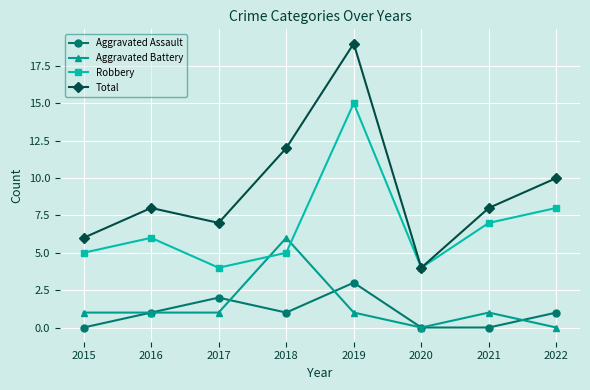

Reading left to right, list all the values displayed in this chart.

Aggravated Assault: 0	1	2	1	3	0	0	1
Aggravated Battery: 1	1	1	6	1	0	1	0
Robbery: 5	6	4	5	15	4	7	8
Total: 6	8	7	12	19	4	8	10